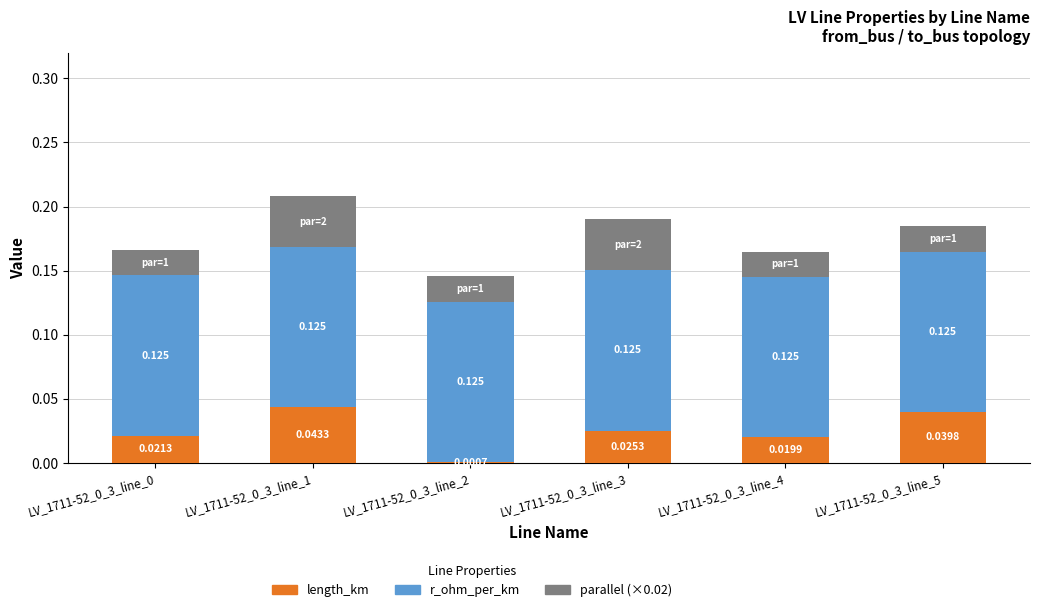

The r_ohm_per_km series shows 0.1 at LV_1711-52_0_3_line_2. True or false?

True